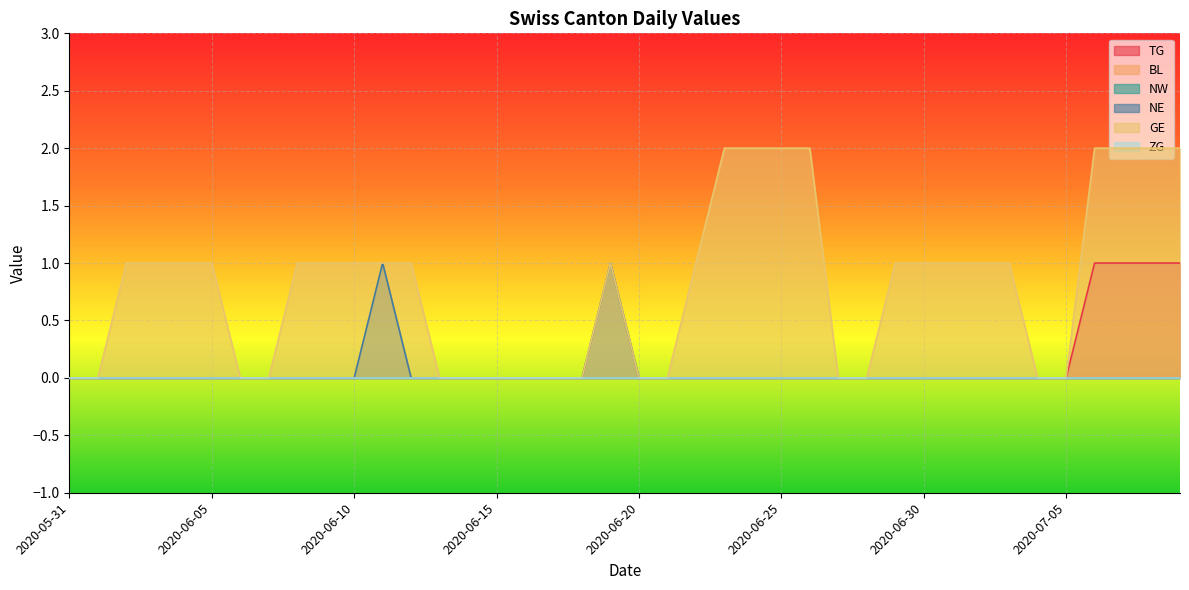

What is the label of the 29th point from the left?

2020-06-28